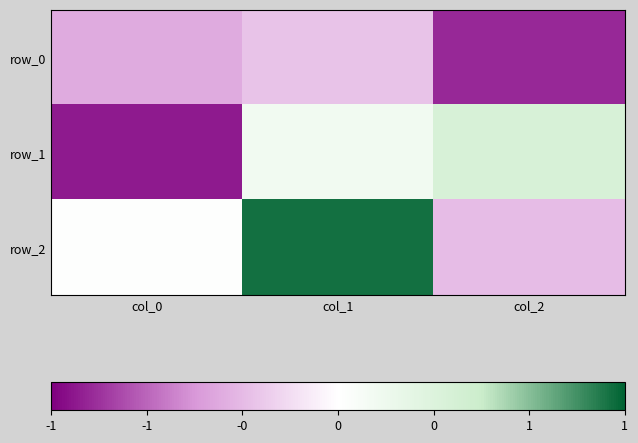

What is the average value of the row_1 series?

-0.1